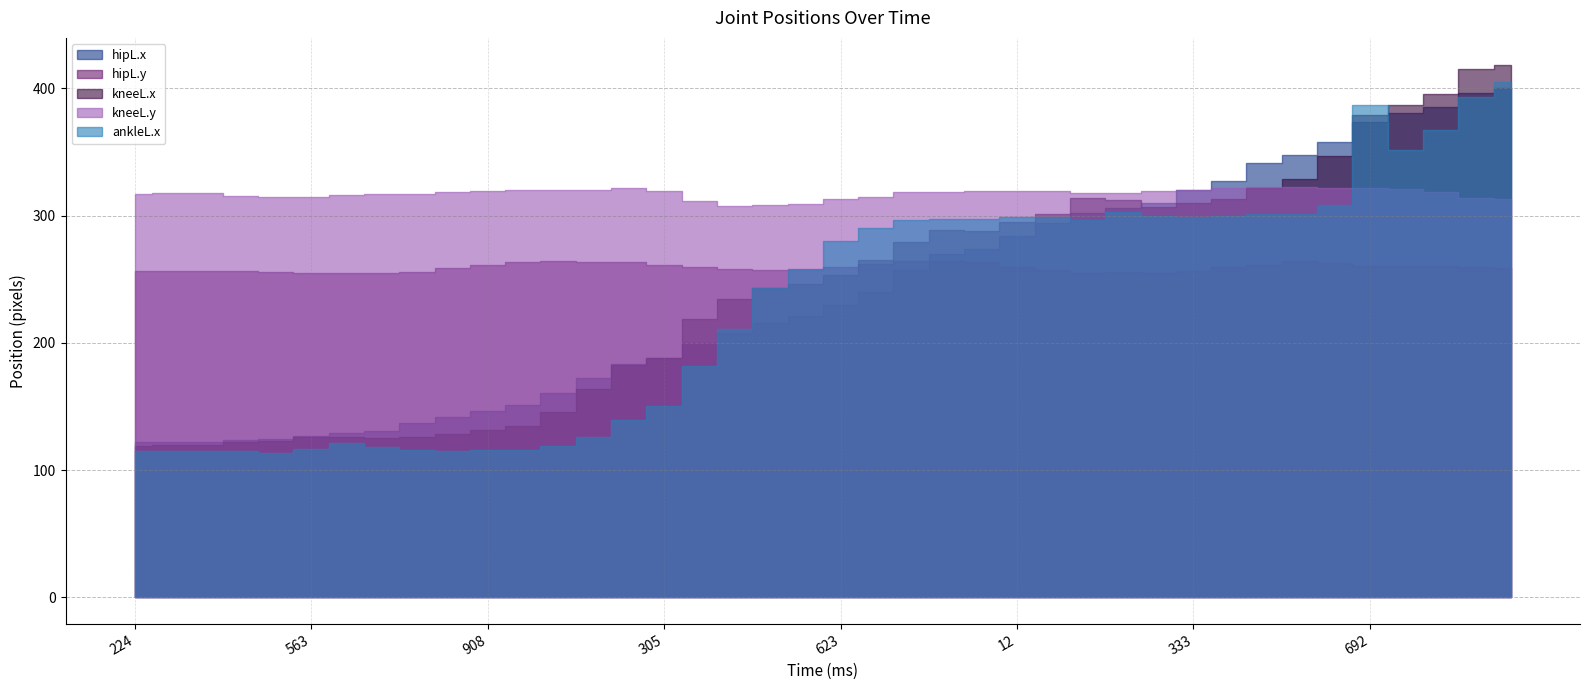

Which category has the lowest value in the kneeL.x series?

224